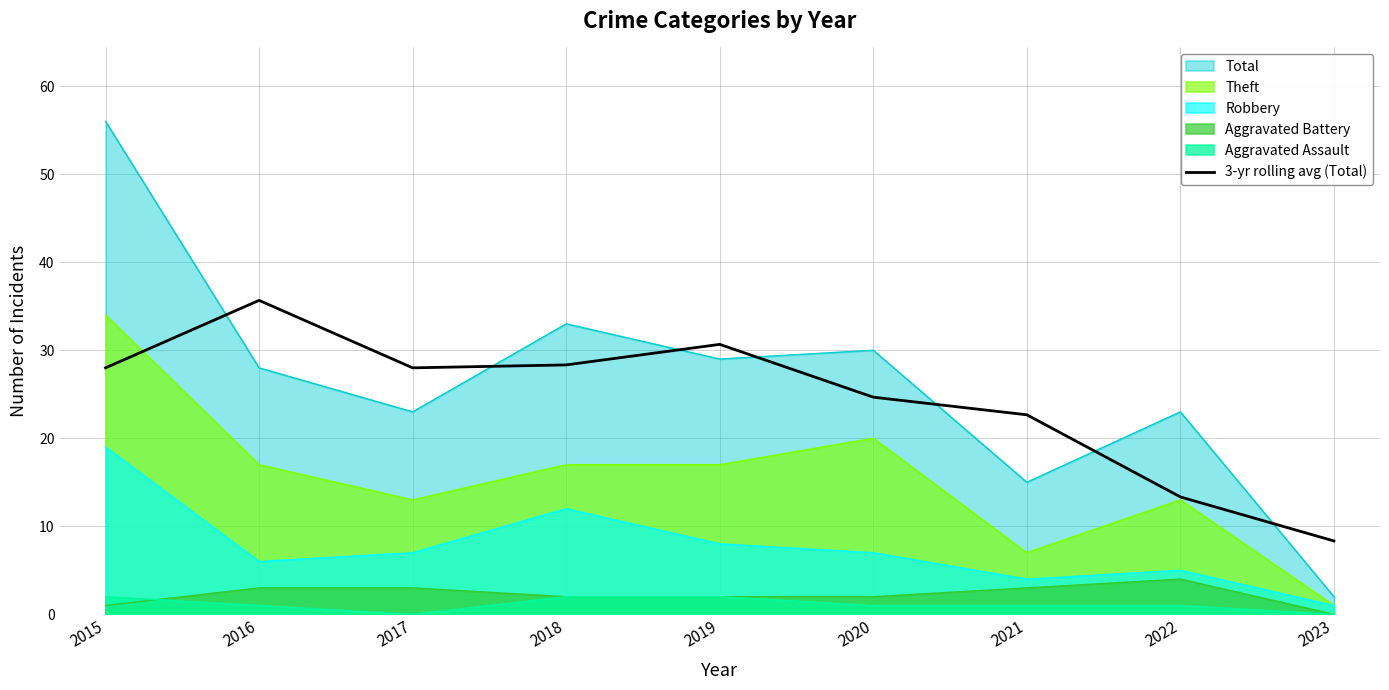

Where is the first local minimum?

2017